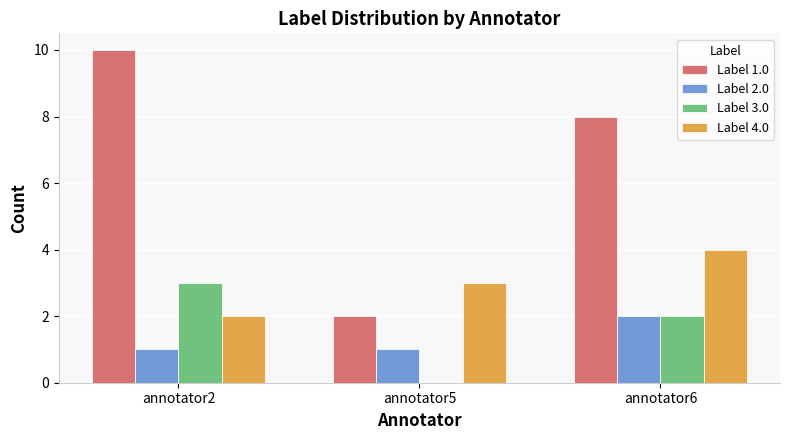

Is it true that Label 3.0 equals 2 at annotator6?

True